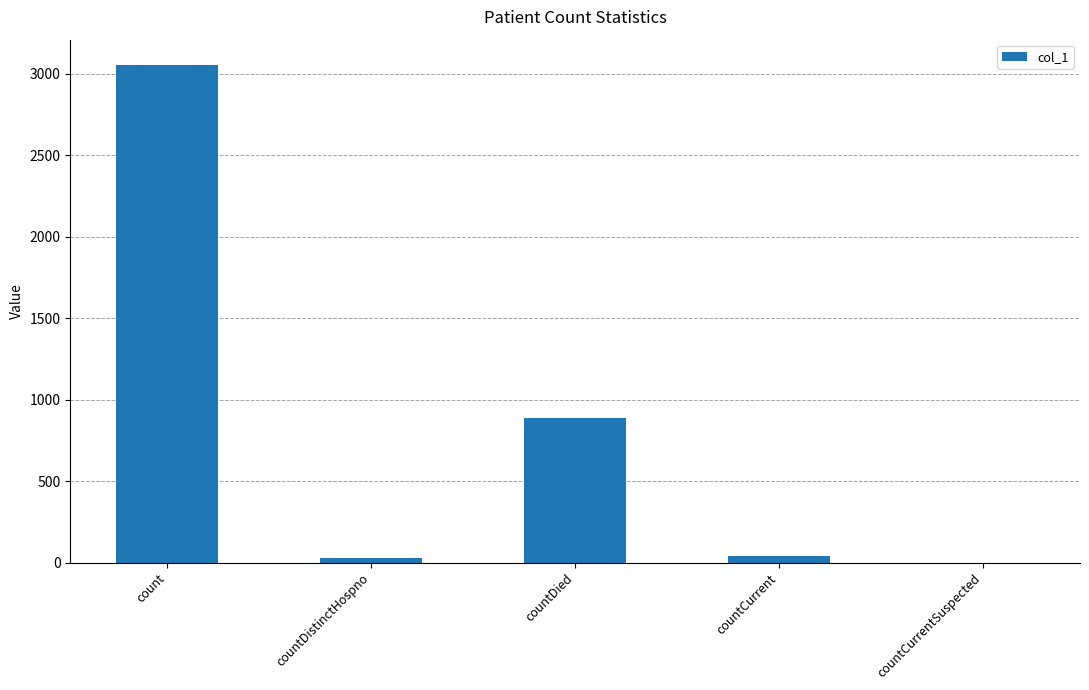

What is the greatest value displayed?

3055